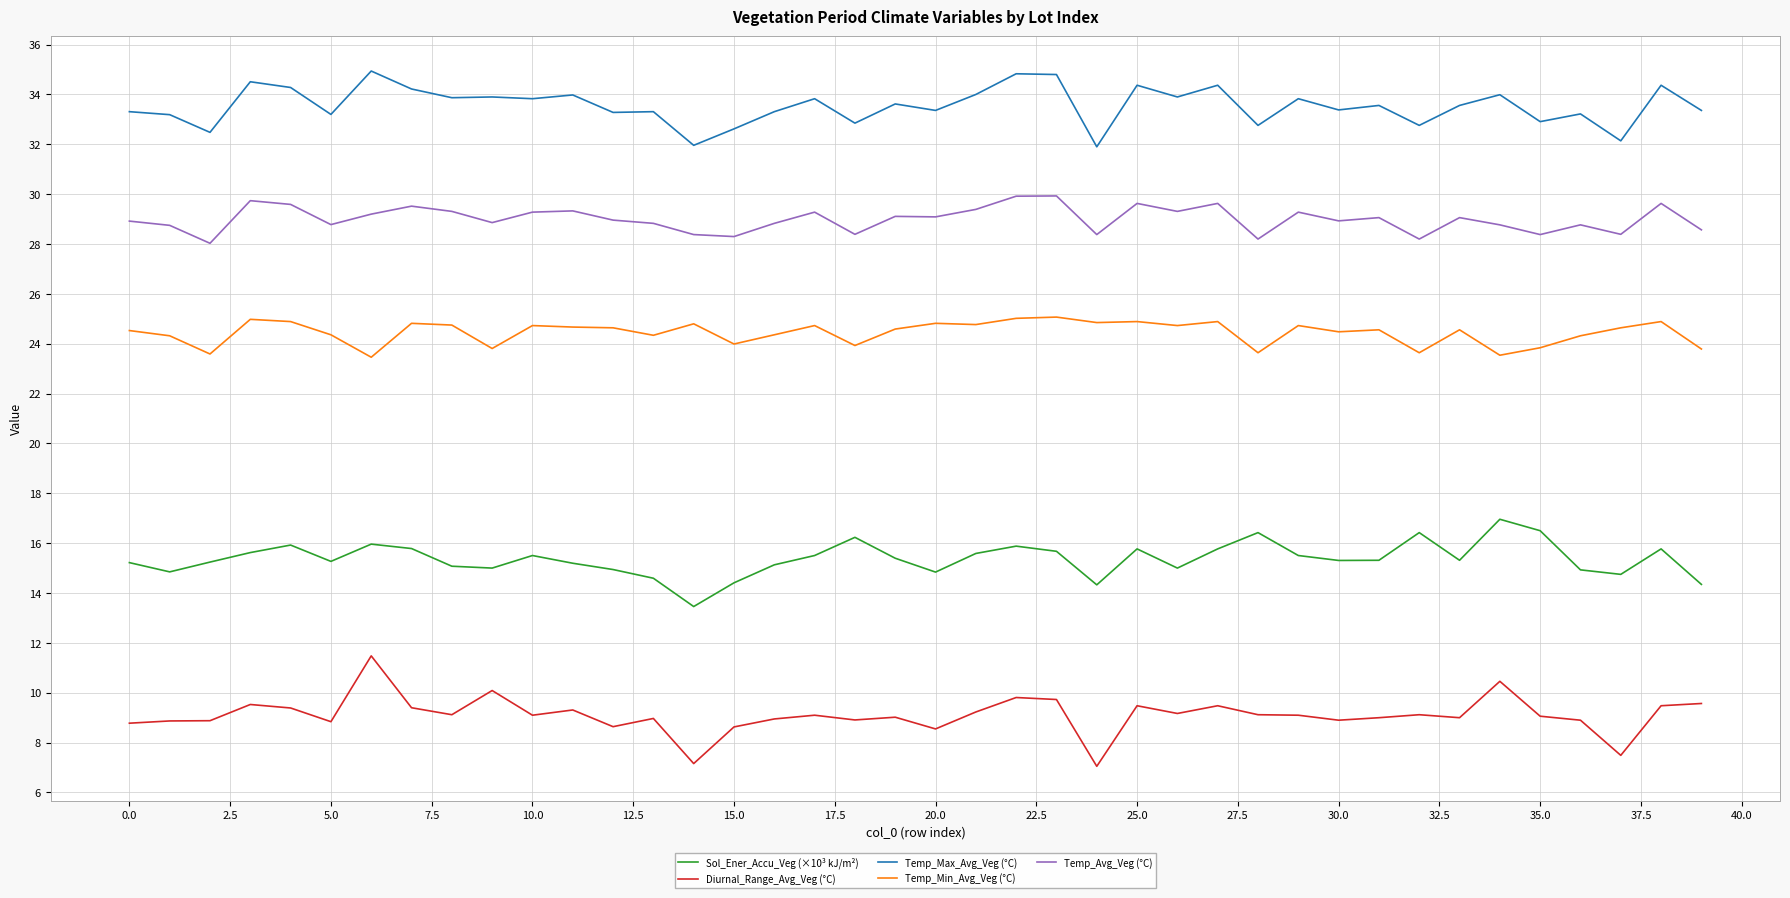

Which series has the largest total across all categories?

Temp_Max_Avg_Veg (°C)